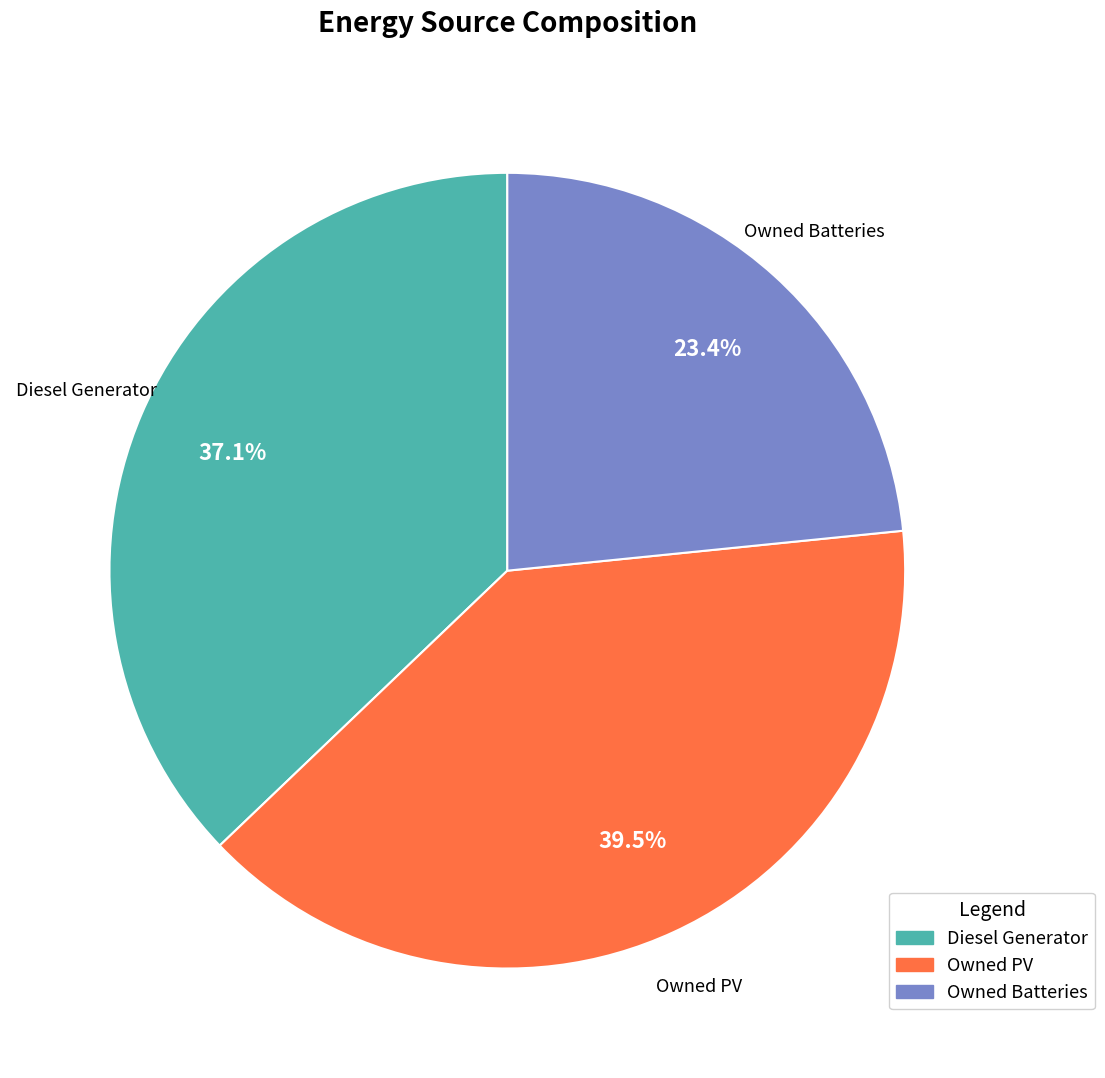

To the nearest percent, what is the combined percentage of Owned Batteries and Owned PV?

63%